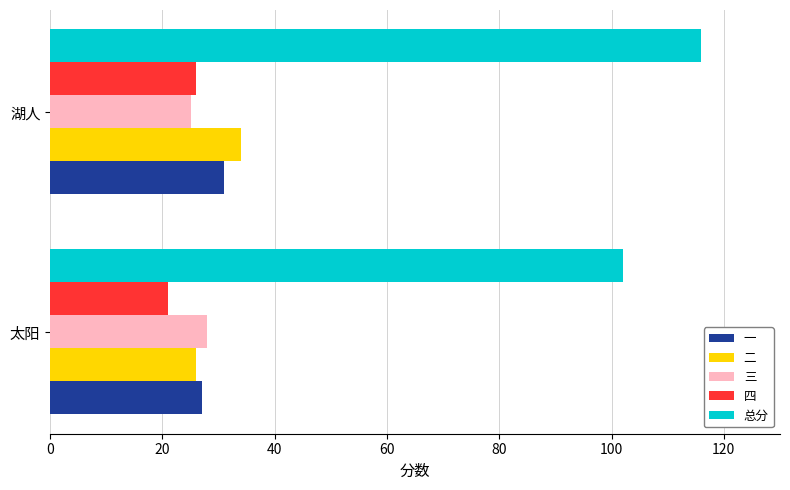

What is the spread (max minus min) of values at 湖人?

91